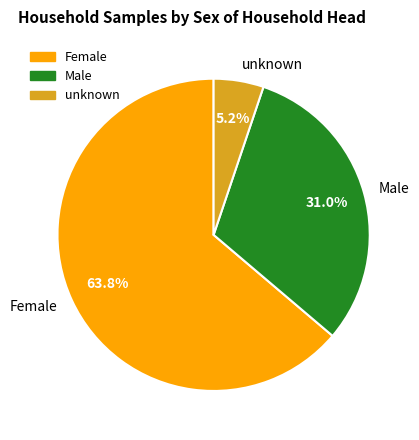

To the nearest percent, what percentage of the pie is Male?

31%